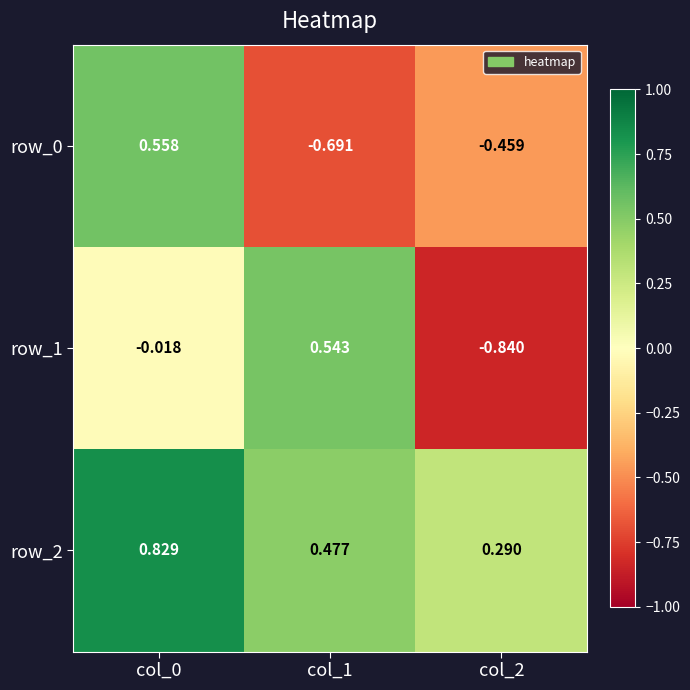

How many values in row_0 are above zero?

1